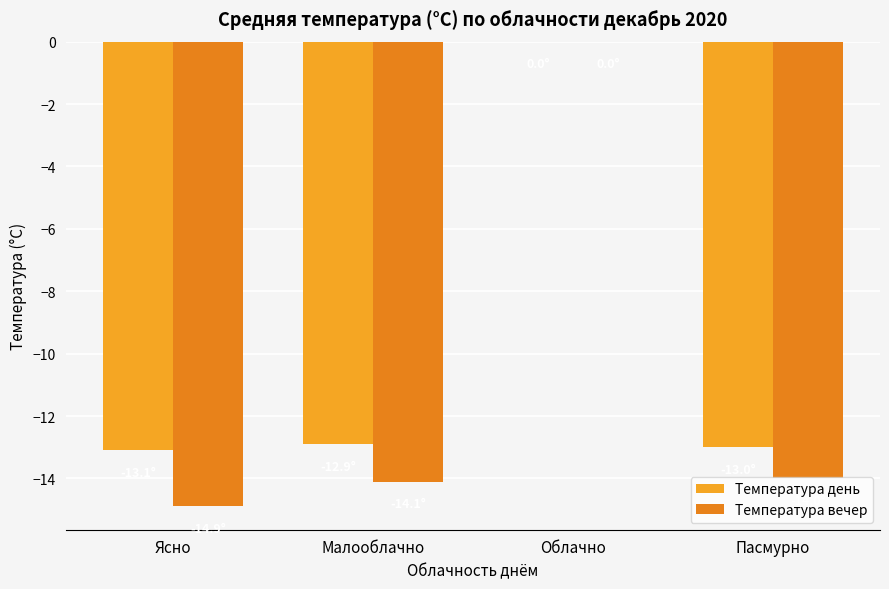

How many distinct data groups are displayed?

2